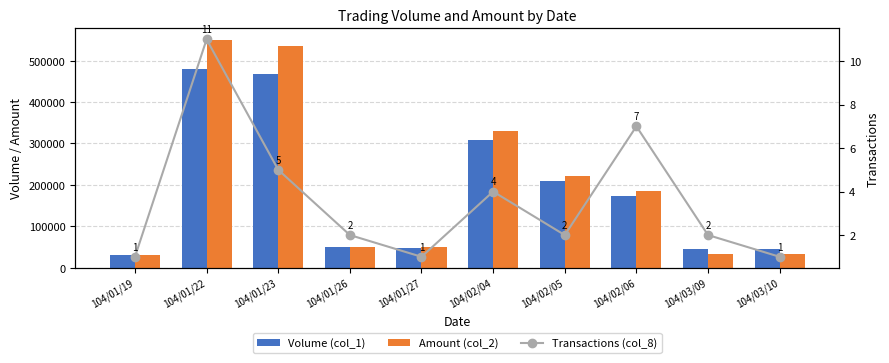

At how many categories does at least one series exceed 64576?

5